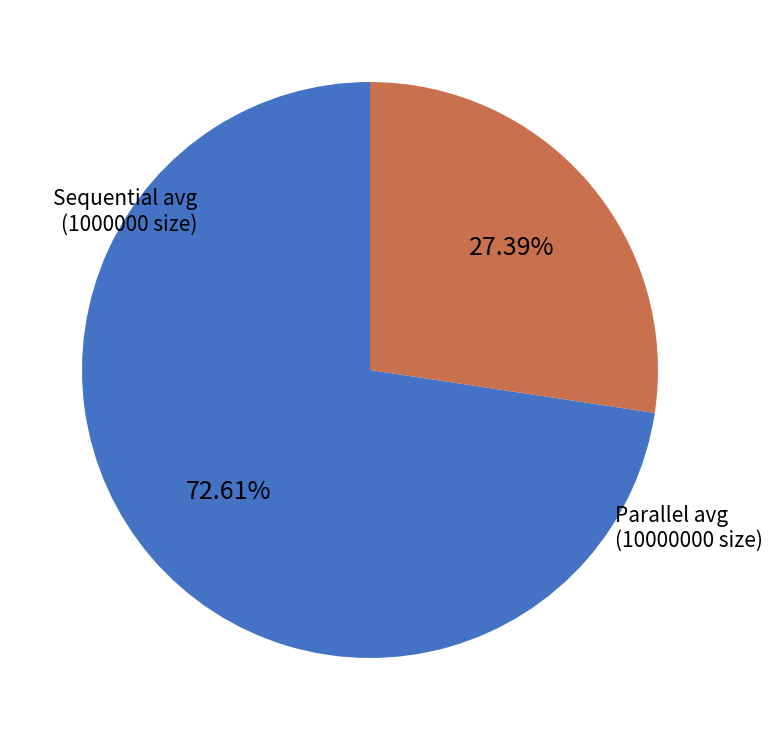

To the nearest percent, what is the average slice percentage?

50%